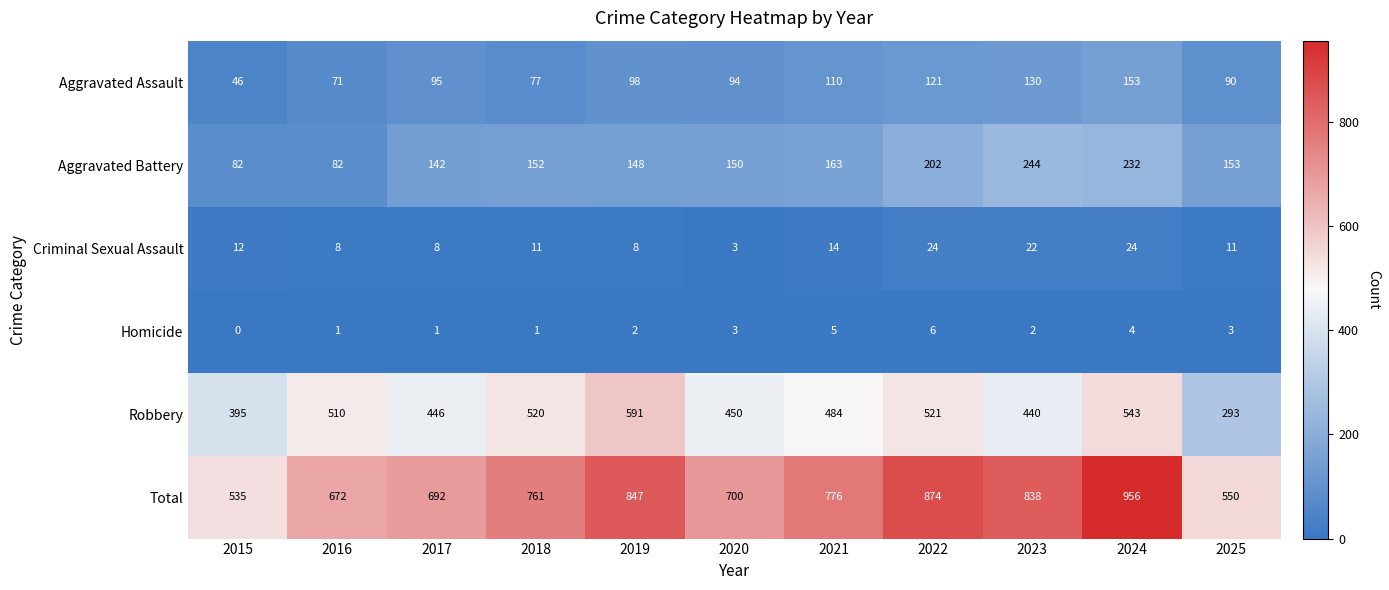

What is the lowest value of the Total series?

535